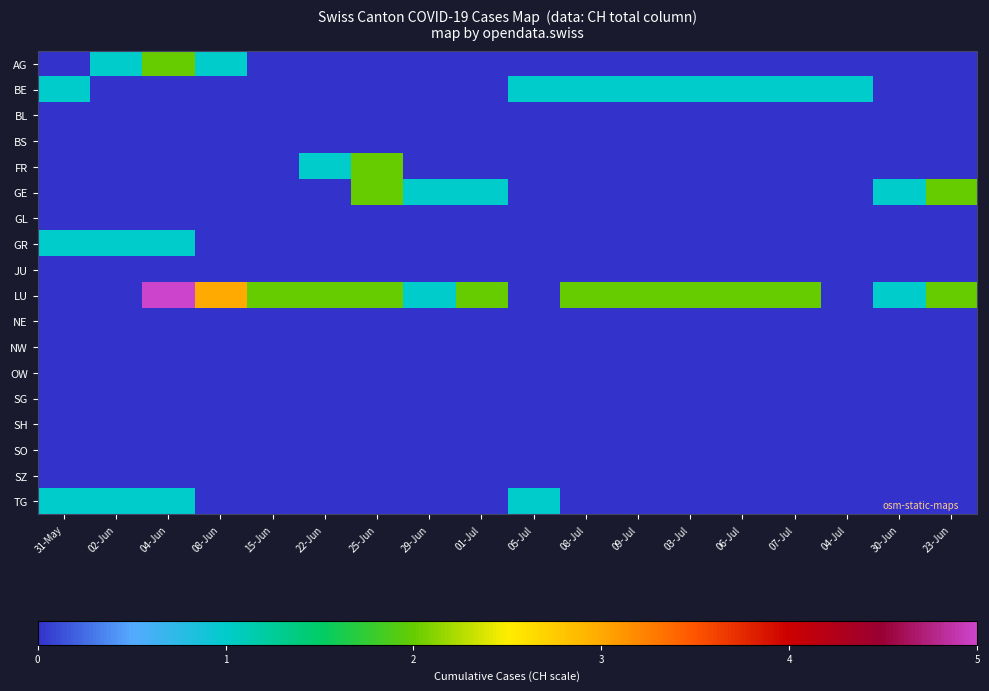

How many categories are shown in the chart?

18